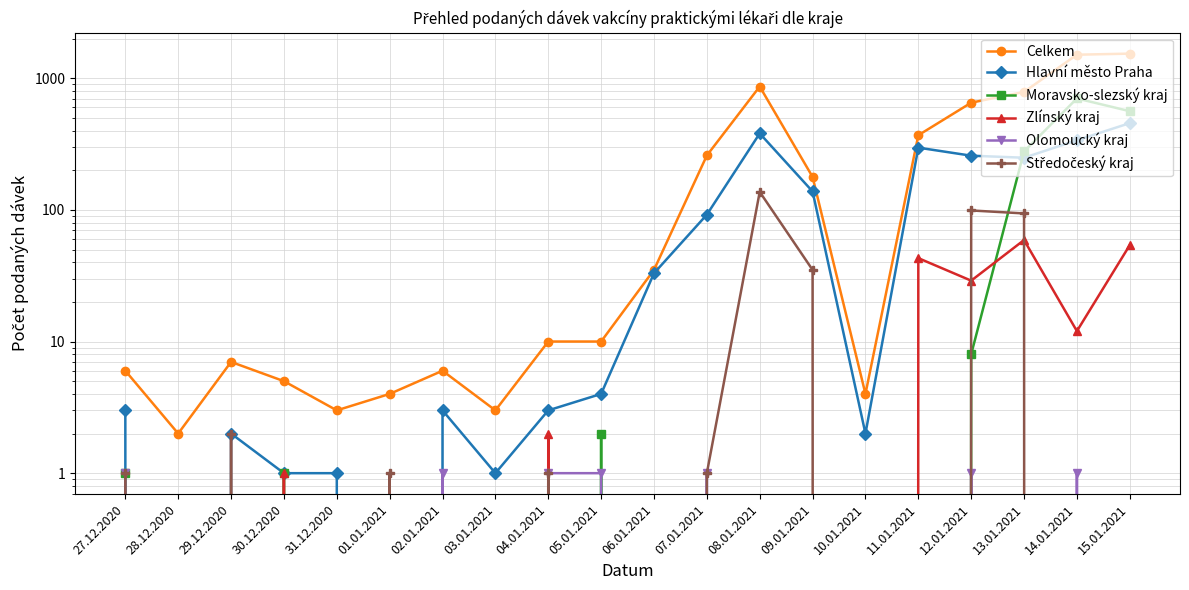

True or false: Zlínský kraj has more than 0 points higher than both neighbors.

True